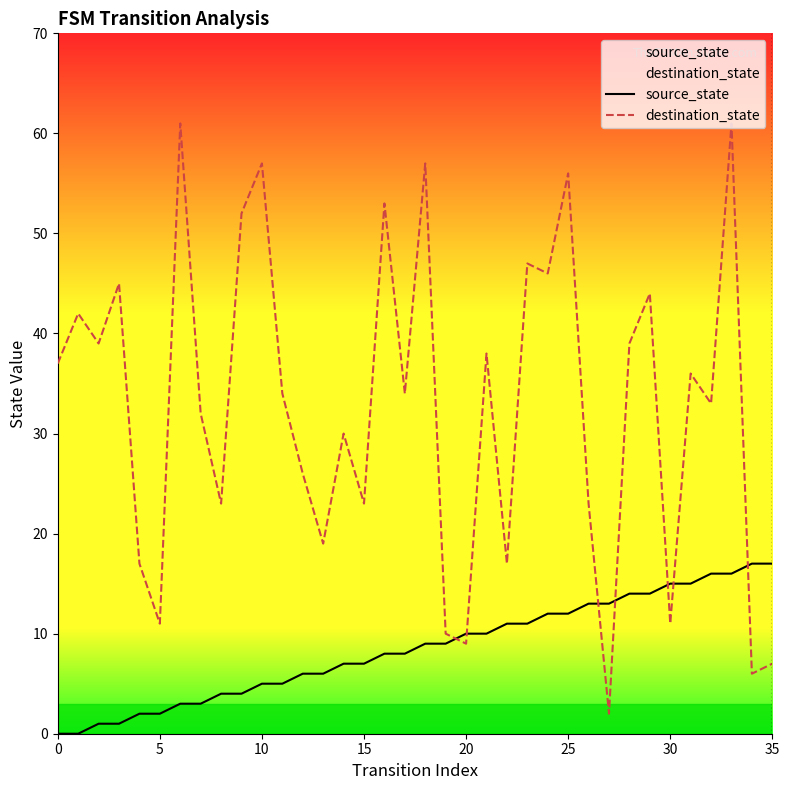

How many times do destination_state and source_state cross each other?

7